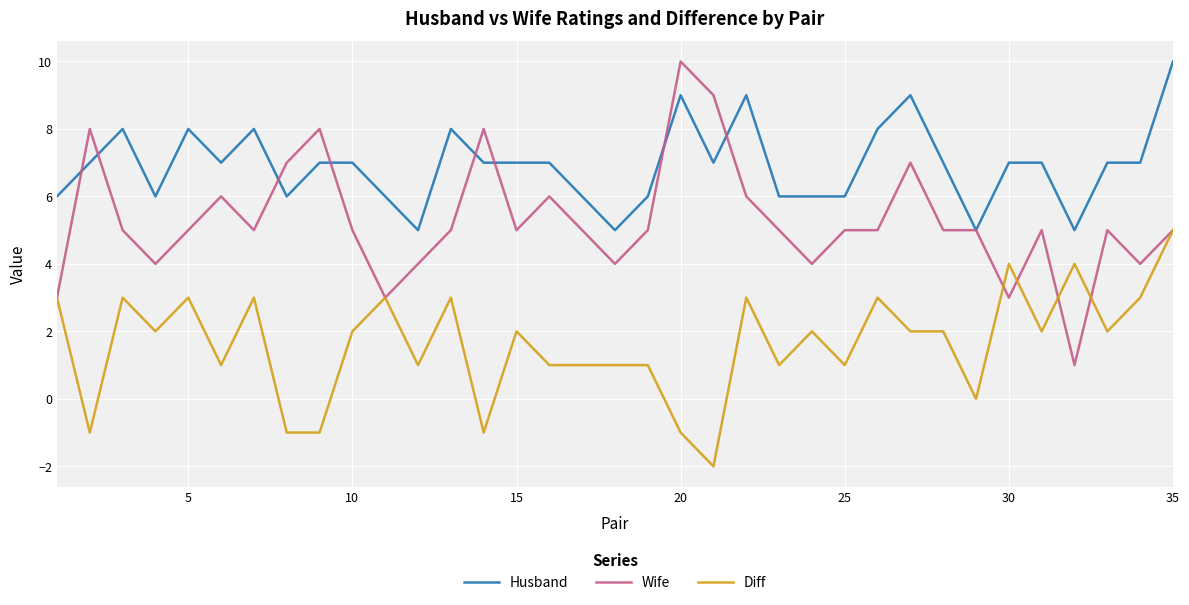

True or false: Husband and Wife cross at least once.

True